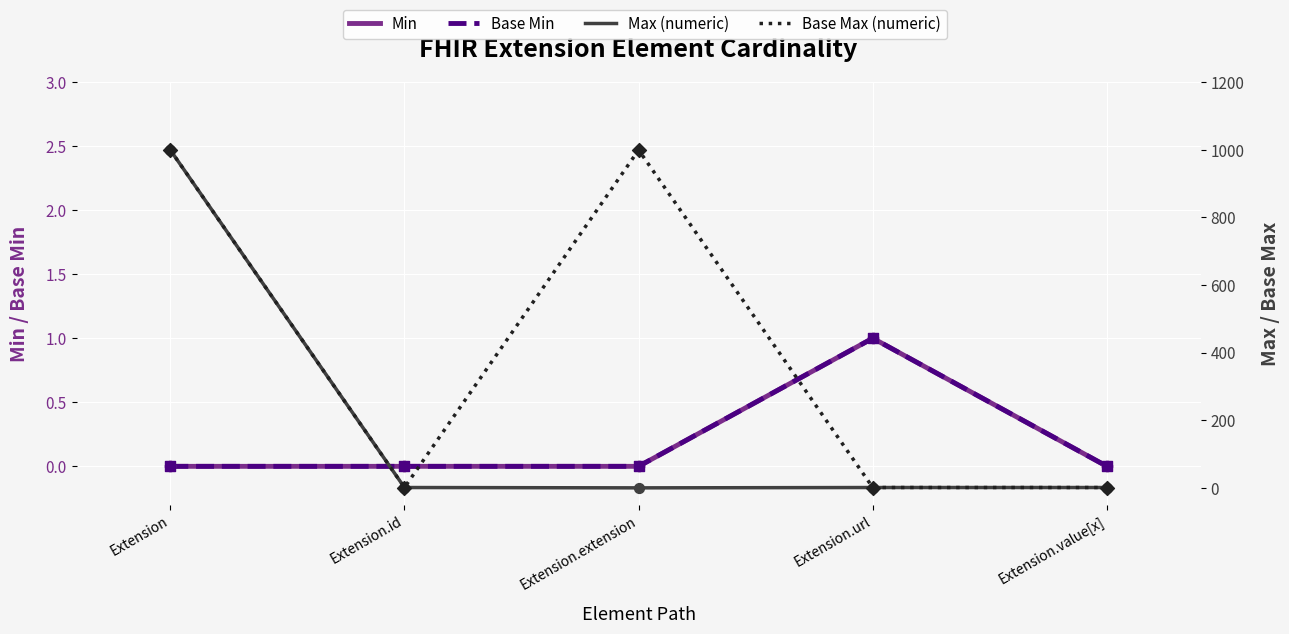

Which series contains the lowest Y value?

Min